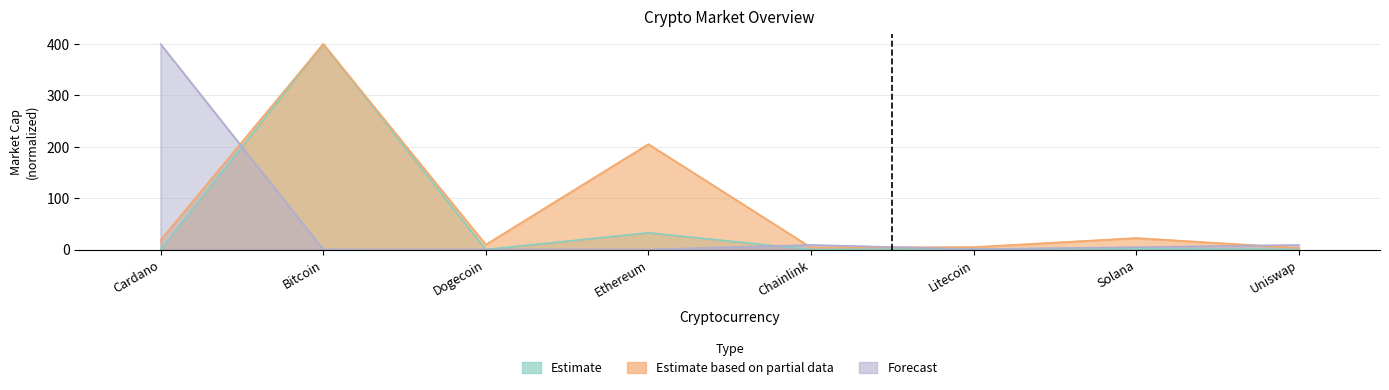

Reading right to left, transcribe all the data shown in this chart.

Estimate: Uniswap=0.1	Solana=1.4	Litecoin=1.3	Chainlink=0.2	Ethereum=32.6	Dogecoin=0.0	Bitcoin=400.0	Cardano=0.0
Estimate based on partial data: Uniswap=3.0	Solana=22.3	Litecoin=4.6	Chainlink=3.9	Ethereum=205.1	Dogecoin=9.5	Bitcoin=400.0	Cardano=18.4
Forecast: Uniswap=8.9	Solana=4.5	Litecoin=0.7	Chainlink=8.9	Ethereum=0.0	Dogecoin=0.0	Bitcoin=0.2	Cardano=400.0